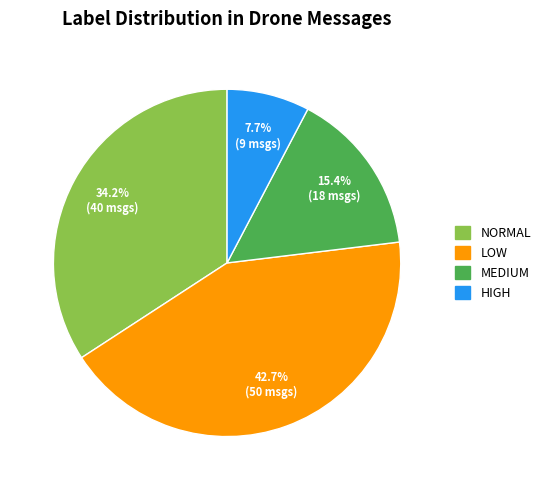

Does any single category account for the majority?

No